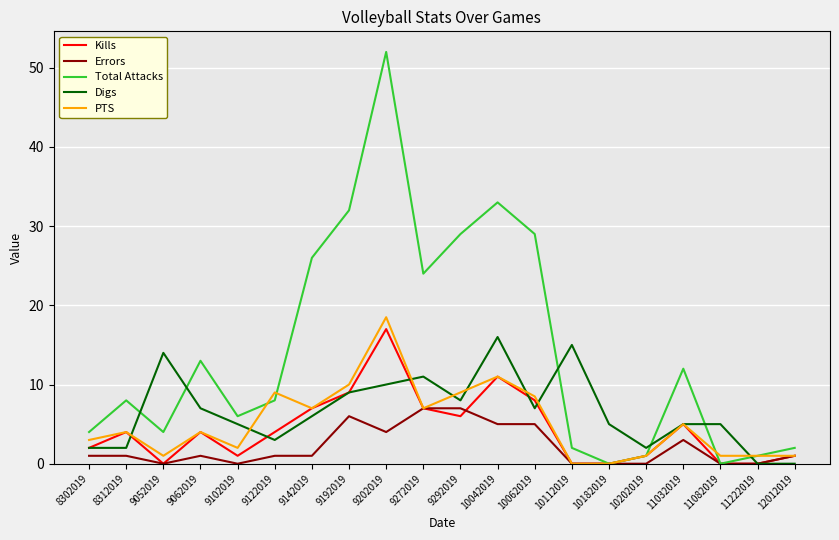

Count the number of categories in the chart.

20